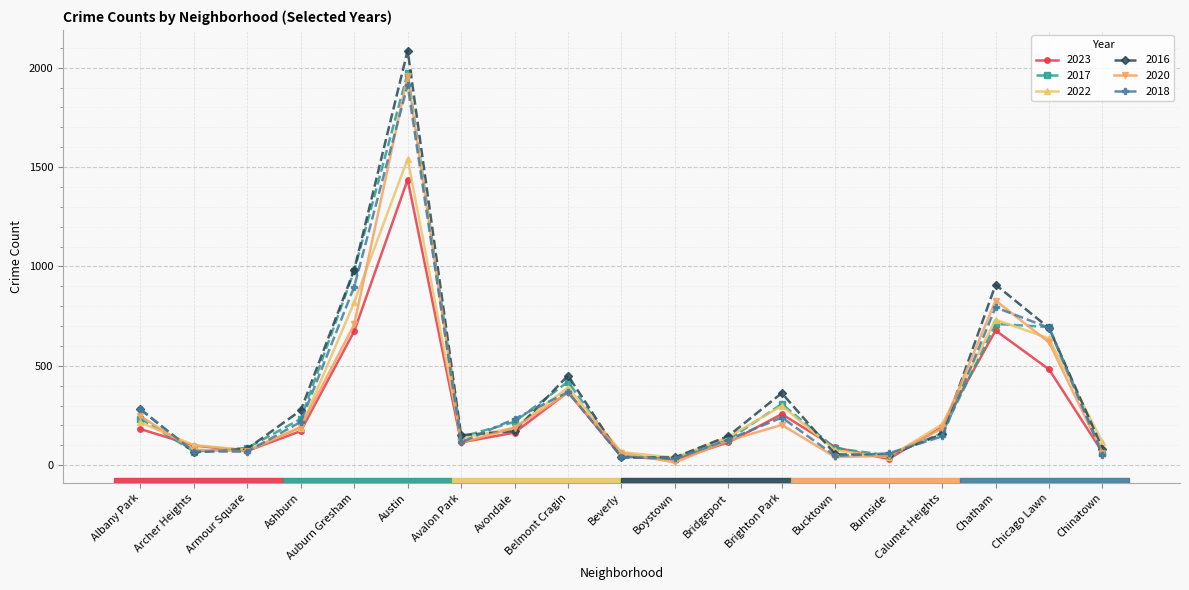

What is the spread (max minus min) of values at Brighton Park?

160